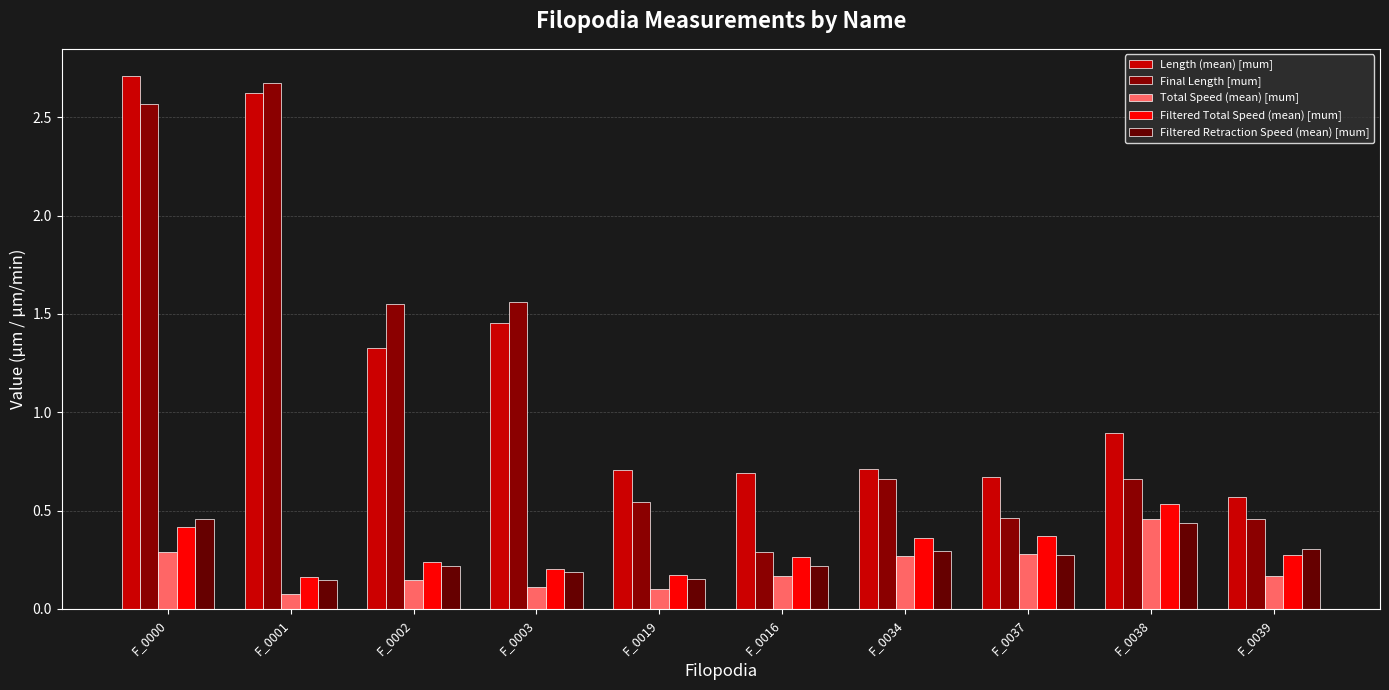

Where is Total Speed (mean) [mum] nearest to the value 0?

F_0001